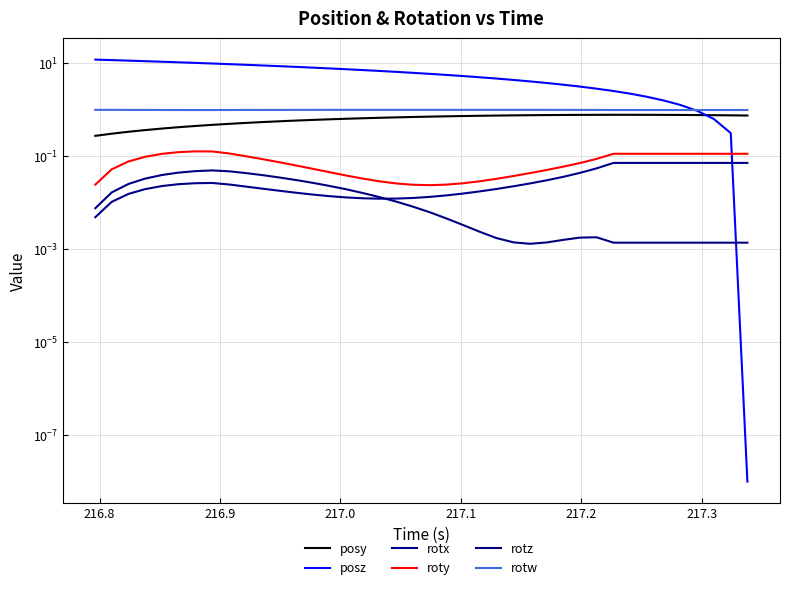

In rotx, how many points are higher than both neighbors (excluding endpoints)?

1